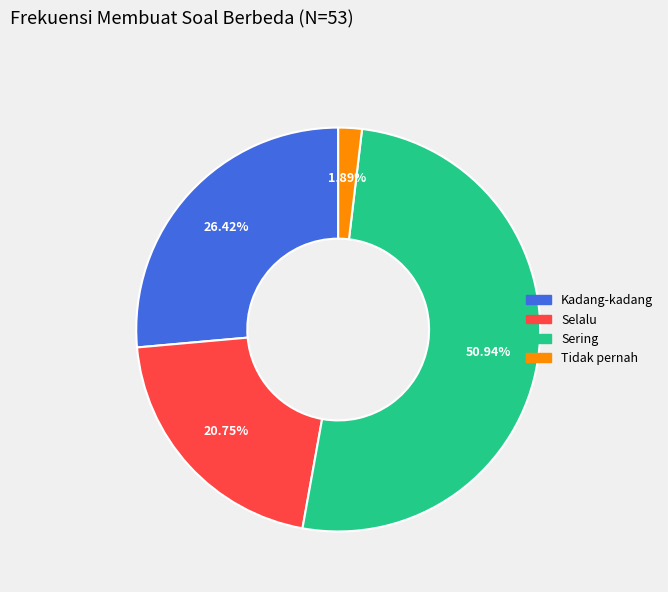

Is it true that Kadang-kadang is 19% of the pie?

False